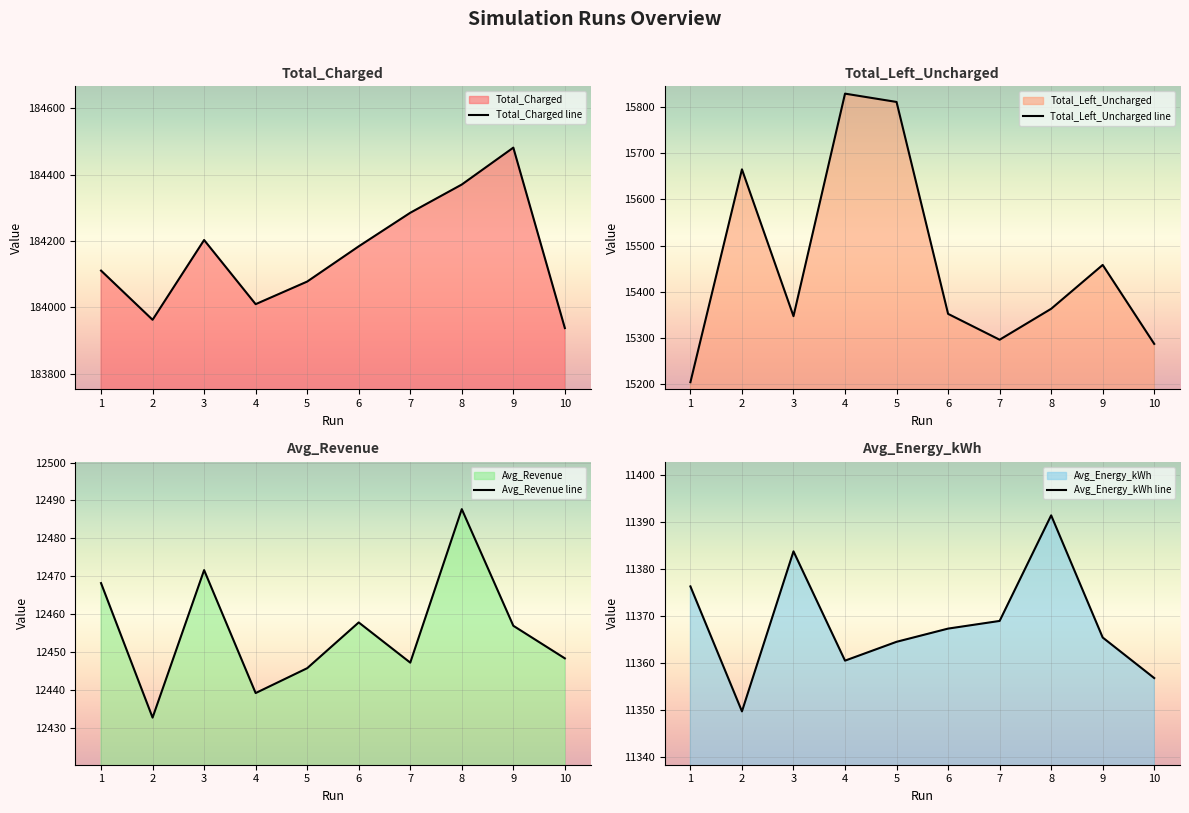

What is the value of the Avg_Energy_kWh line point at the 9th from the left?

11365.4